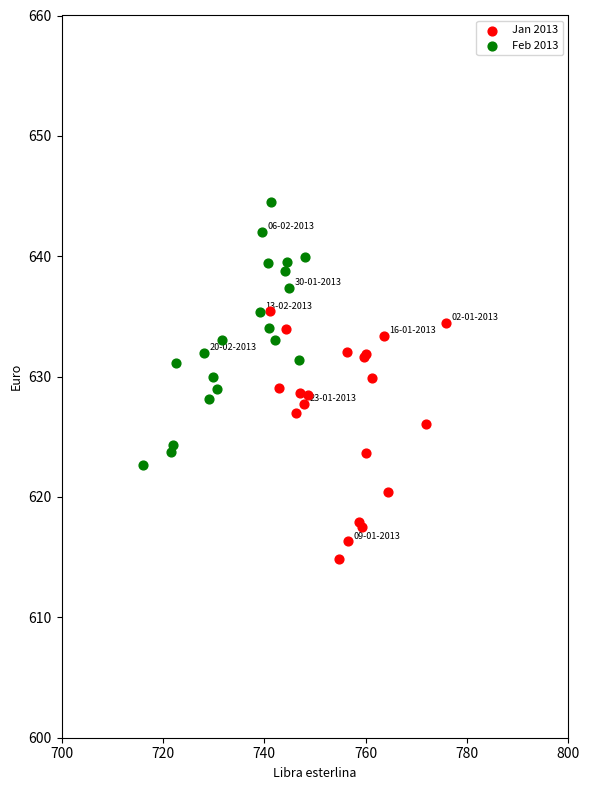

What are all the series names shown in the legend?

Jan 2013, Feb 2013